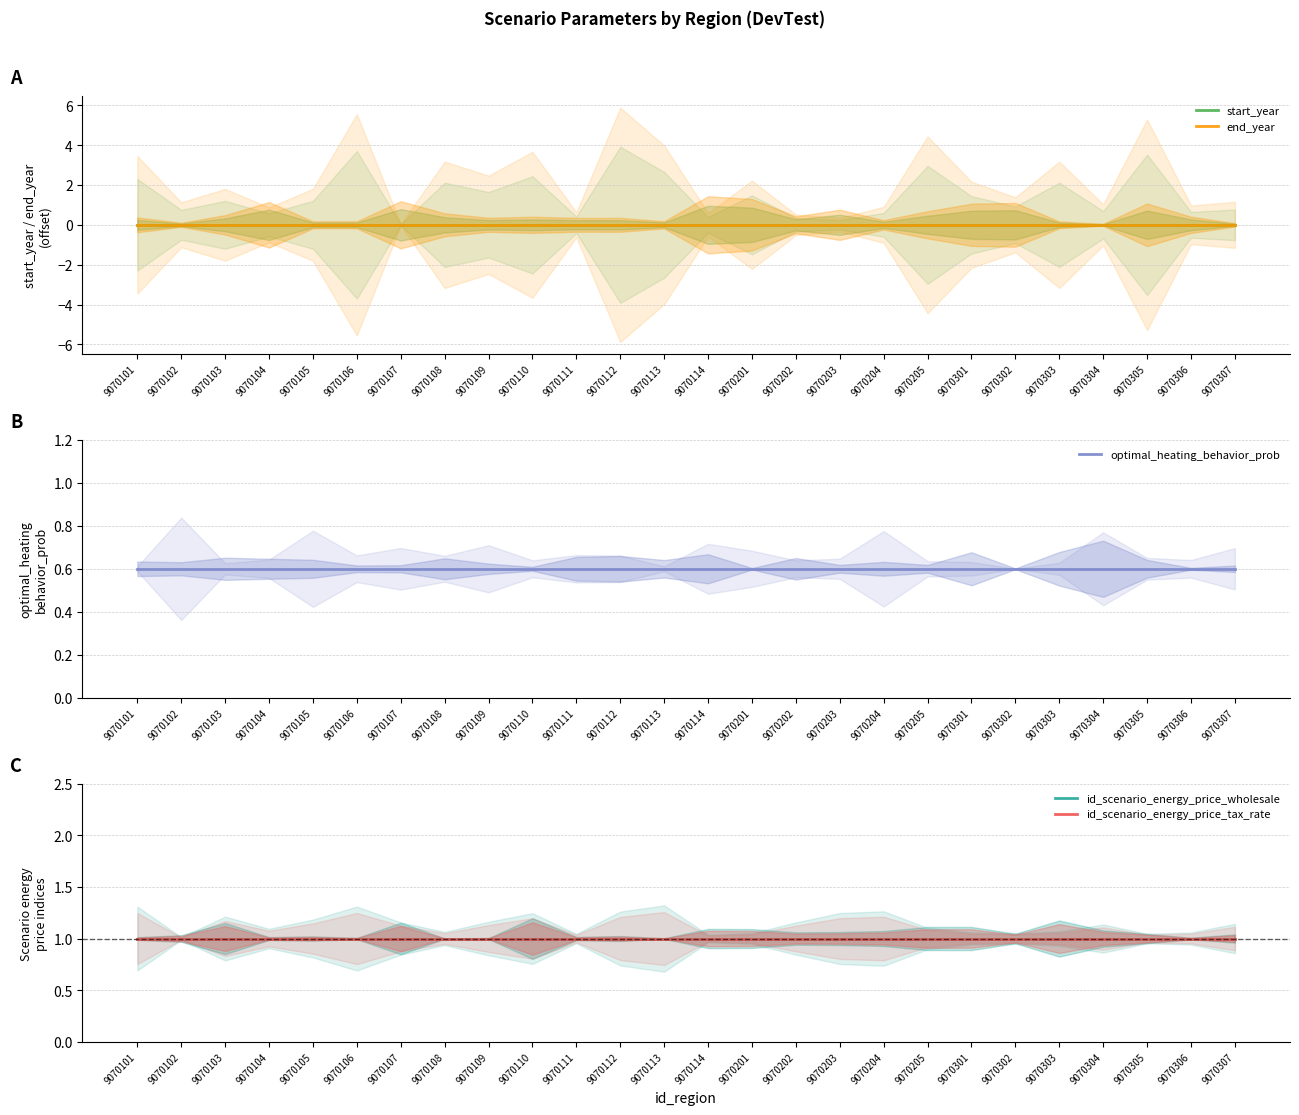

Reading left to right, extract all data points from this chart.

start_year: 9070101=0.0	9070102=0.0	9070103=0.0	9070104=0.0	9070105=0.0	9070106=0.0	9070107=0.0	9070108=0.0	9070109=0.0	9070110=0.0	9070111=0.0	9070112=0.0	9070113=0.0	9070114=0.0	9070201=0.0	9070202=0.0	9070203=0.0	9070204=0.0	9070205=0.0	9070301=0.0	9070302=0.0	9070303=0.0	9070304=0.0	9070305=0.0	9070306=0.0	9070307=0.0
end_year: 9070101=0.0	9070102=0.0	9070103=0.0	9070104=0.0	9070105=0.0	9070106=0.0	9070107=0.0	9070108=0.0	9070109=0.0	9070110=0.0	9070111=0.0	9070112=0.0	9070113=0.0	9070114=0.0	9070201=0.0	9070202=0.0	9070203=0.0	9070204=0.0	9070205=0.0	9070301=0.0	9070302=0.0	9070303=0.0	9070304=0.0	9070305=0.0	9070306=0.0	9070307=0.0
optimal_heating_behavior_prob: 9070101=0.6	9070102=0.6	9070103=0.6	9070104=0.6	9070105=0.6	9070106=0.6	9070107=0.6	9070108=0.6	9070109=0.6	9070110=0.6	9070111=0.6	9070112=0.6	9070113=0.6	9070114=0.6	9070201=0.6	9070202=0.6	9070203=0.6	9070204=0.6	9070205=0.6	9070301=0.6	9070302=0.6	9070303=0.6	9070304=0.6	9070305=0.6	9070306=0.6	9070307=0.6
id_scenario_energy_price_wholesale: 9070101=1.0	9070102=1.0	9070103=1.0	9070104=1.0	9070105=1.0	9070106=1.0	9070107=1.0	9070108=1.0	9070109=1.0	9070110=1.0	9070111=1.0	9070112=1.0	9070113=1.0	9070114=1.0	9070201=1.0	9070202=1.0	9070203=1.0	9070204=1.0	9070205=1.0	9070301=1.0	9070302=1.0	9070303=1.0	9070304=1.0	9070305=1.0	9070306=1.0	9070307=1.0
id_scenario_energy_price_tax_rate: 9070101=1.0	9070102=1.0	9070103=1.0	9070104=1.0	9070105=1.0	9070106=1.0	9070107=1.0	9070108=1.0	9070109=1.0	9070110=1.0	9070111=1.0	9070112=1.0	9070113=1.0	9070114=1.0	9070201=1.0	9070202=1.0	9070203=1.0	9070204=1.0	9070205=1.0	9070301=1.0	9070302=1.0	9070303=1.0	9070304=1.0	9070305=1.0	9070306=1.0	9070307=1.0